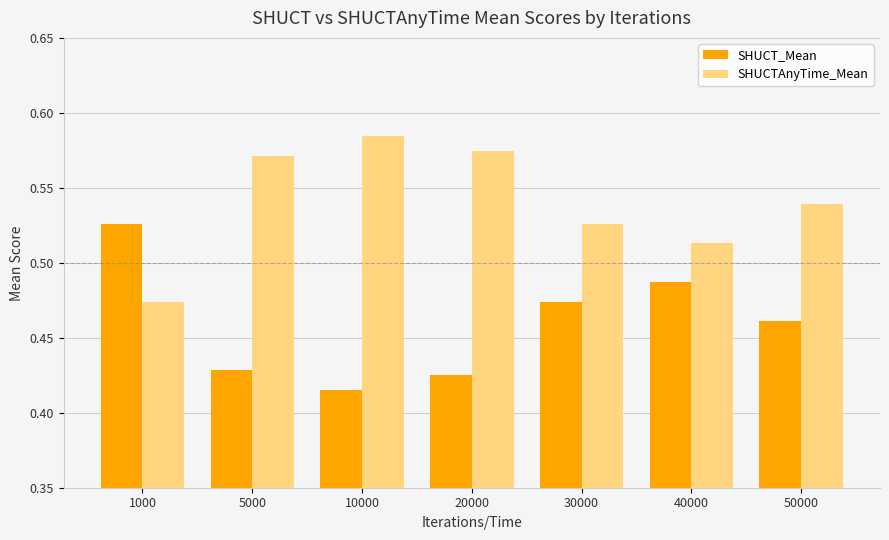

At how many categories does at least one series exceed 0?

7